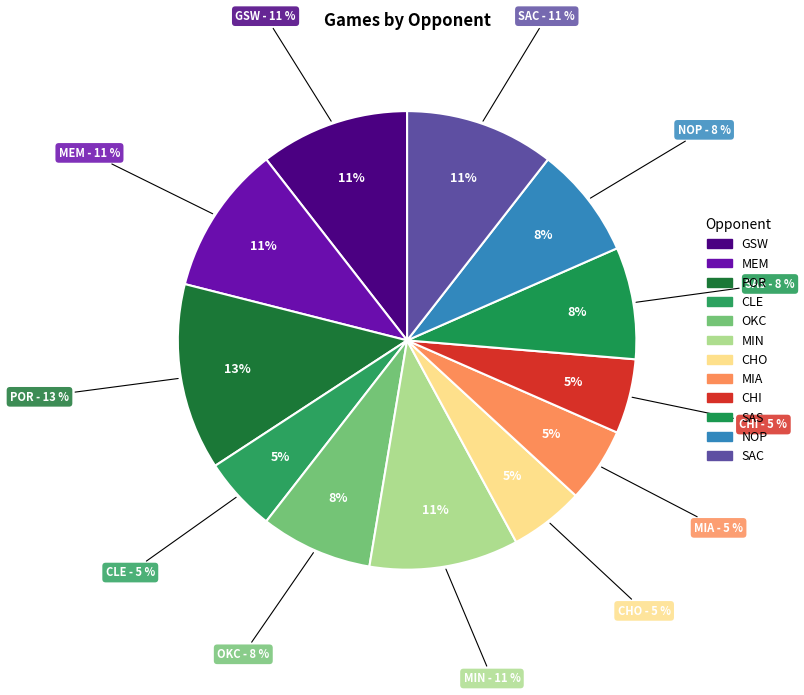

True or false: W accounts for 67% of the total.

False